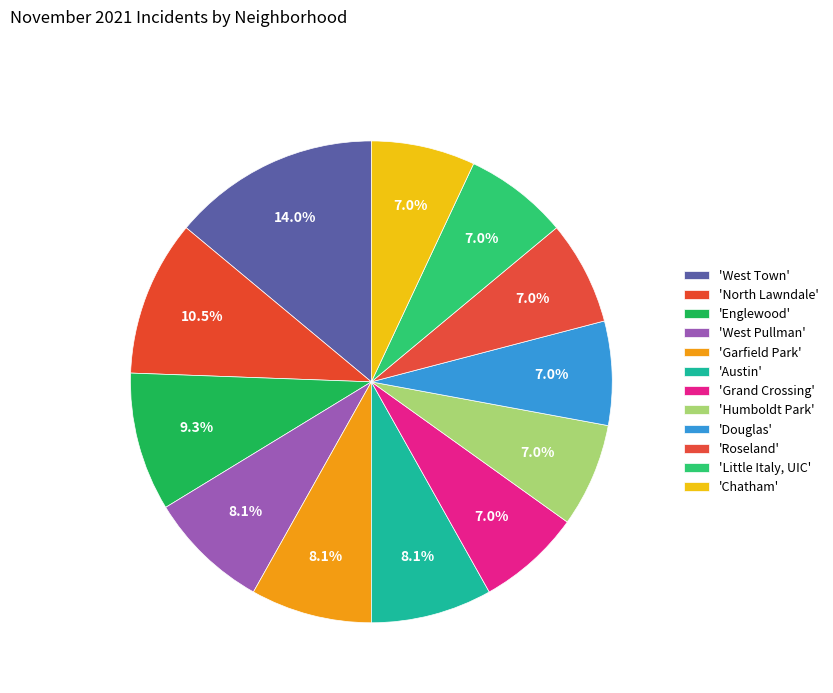

To the nearest percent, what is the average slice percentage?

8%